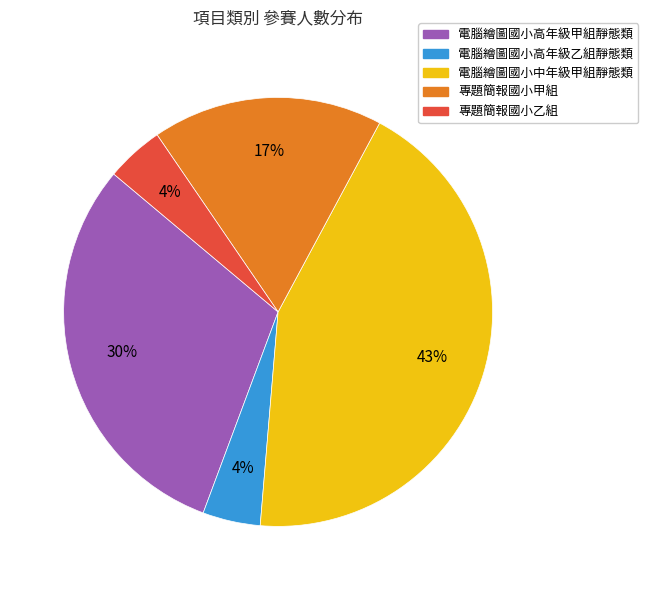

Combined, do 電腦繪圖國小高年級乙組靜態類 and 專題簡報國小甲組 account for over 50%?

No